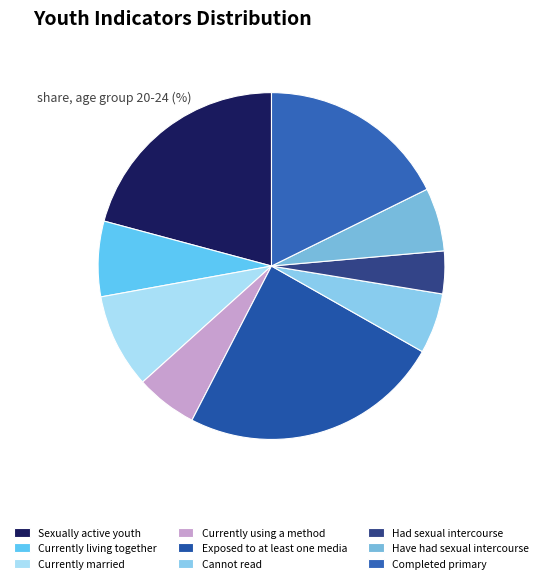

To the nearest percent, what is the difference between the Currently living together and Had sexual intercourse slice percentages?

3%